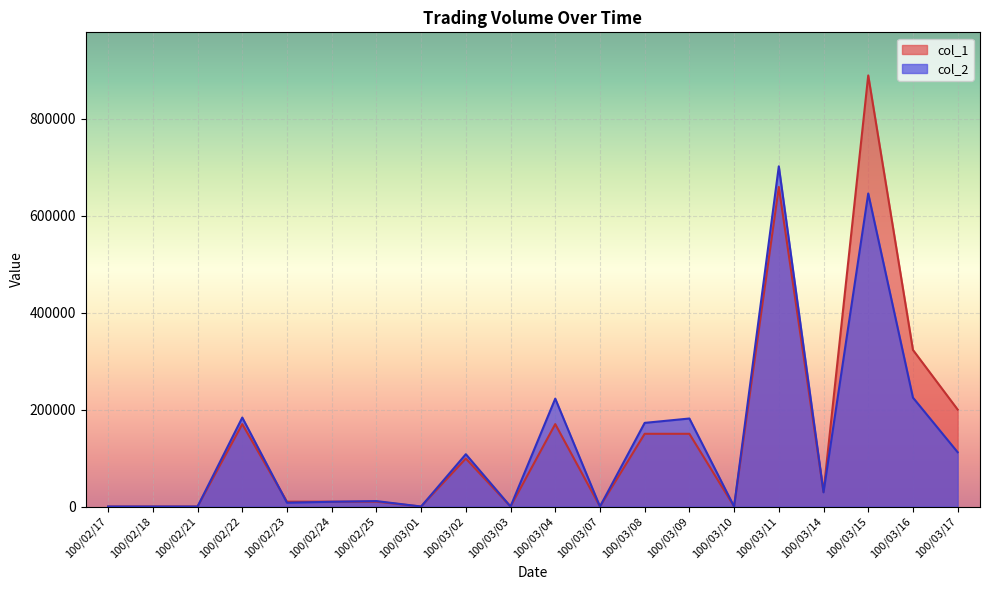

Where is the first local minimum for col_1?

100/03/01